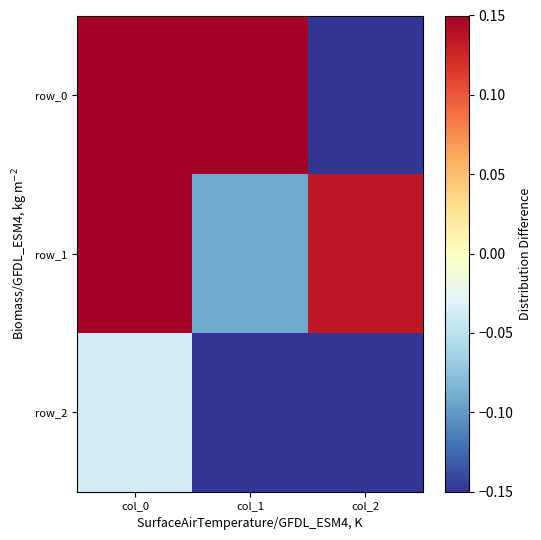

Which series has the widest spread of values?

row_0